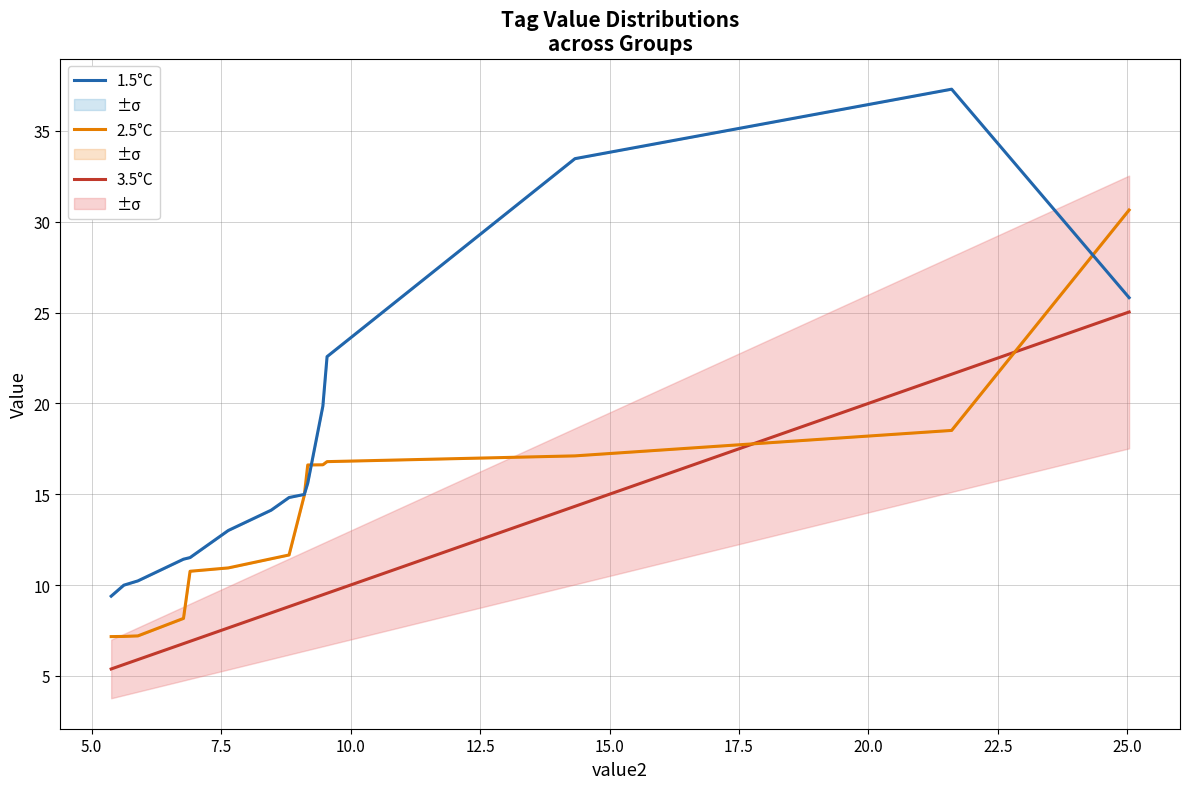

What is the lowest value of the 3.5°C series?

5.4